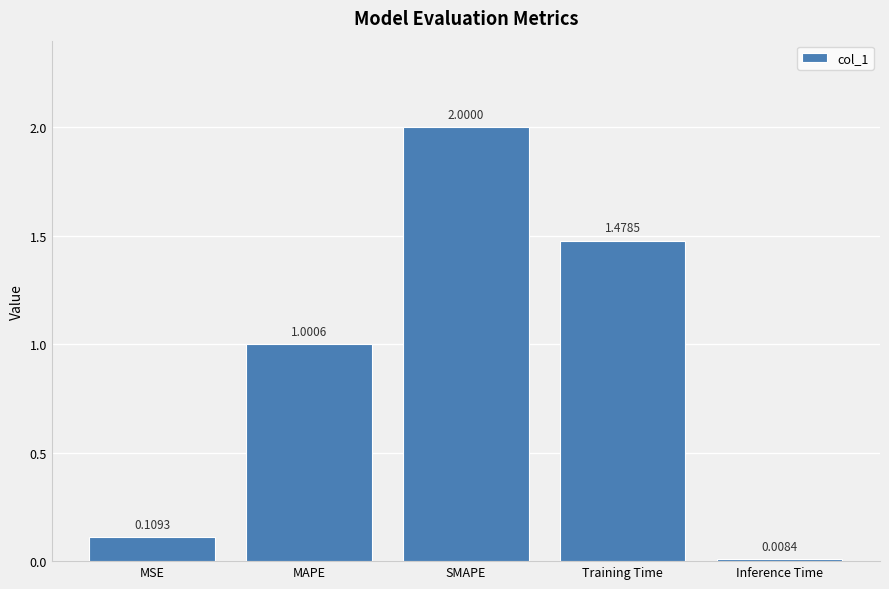

List the labels in order of value, largest first.

SMAPE, Training Time, MAPE, MSE, Inference Time